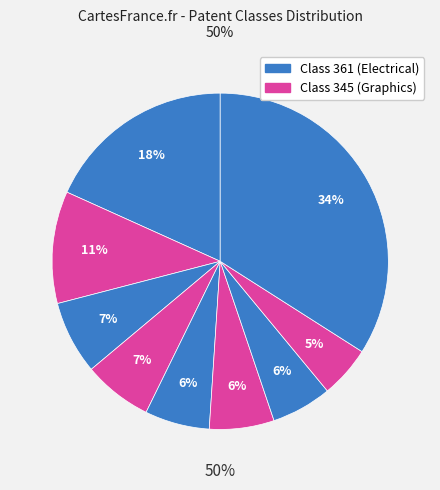

Is it true that Other is 22% of the pie?

False